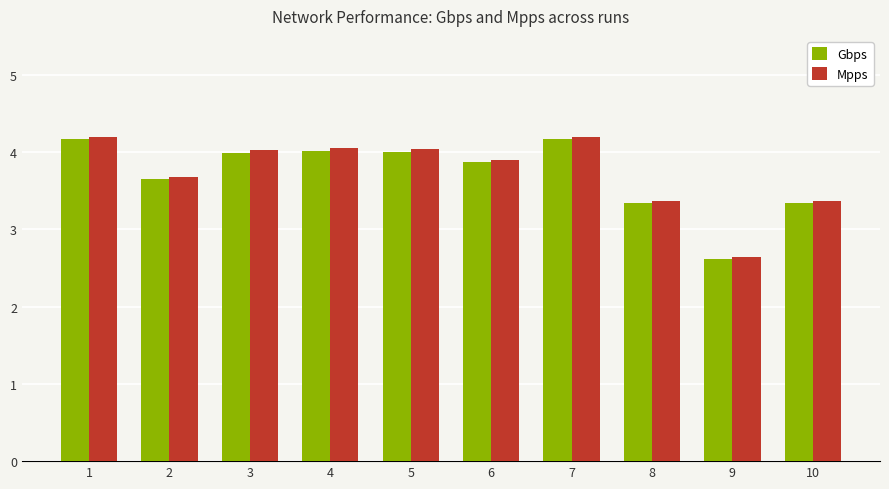

Reading left to right, what are all the values shown in this chart?

Gbps: 4.2	3.7	4.0	4.0	4.0	3.9	4.2	3.3	2.6	3.3
Mpps: 4.2	3.7	4.0	4.0	4.0	3.9	4.2	3.4	2.6	3.4